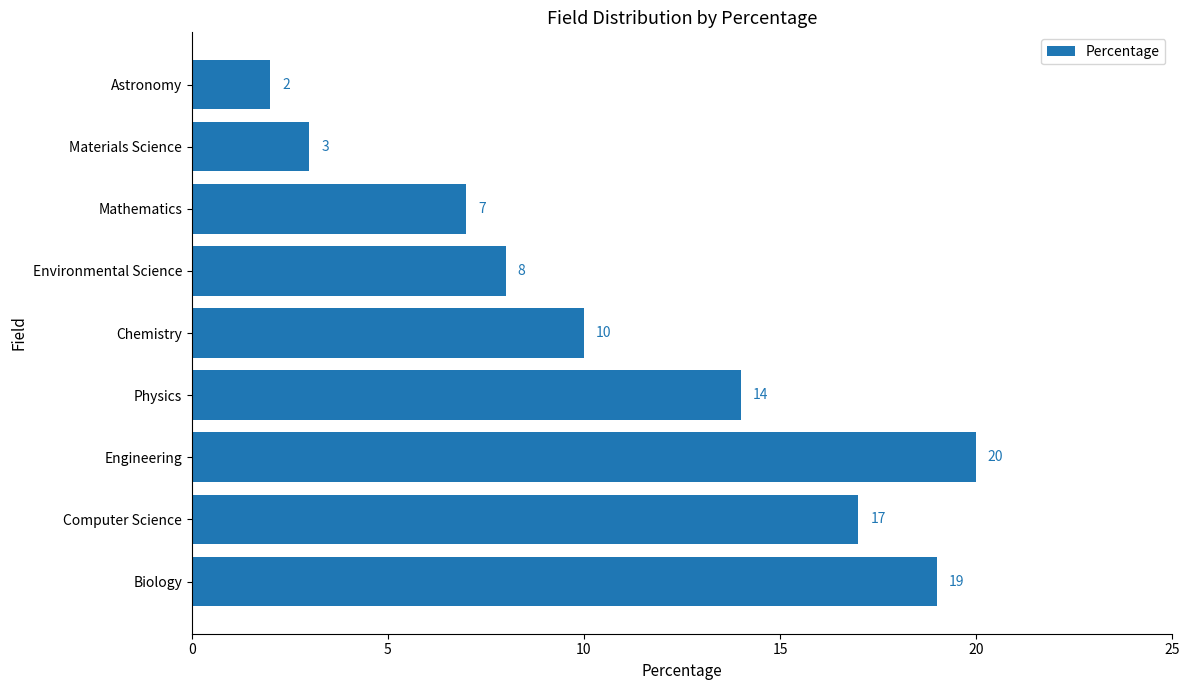

What is the greatest value displayed?

20